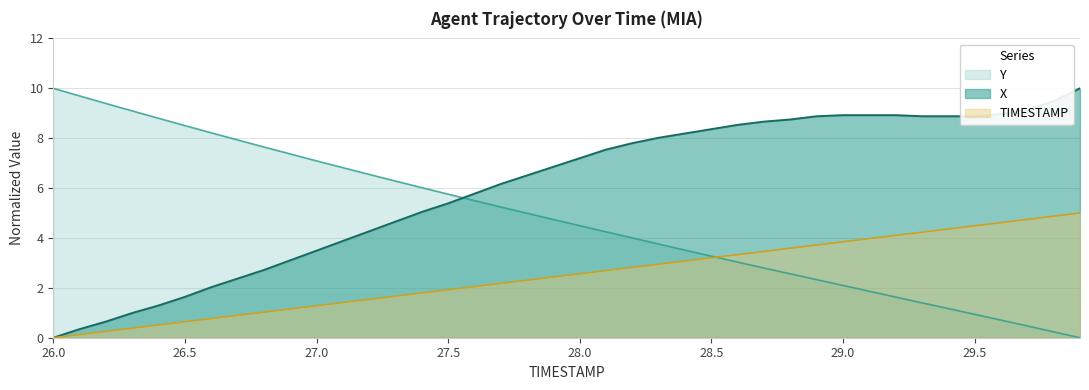

What is the difference between the TIMESTAMP values at 29.0 and 26.8?

2.8